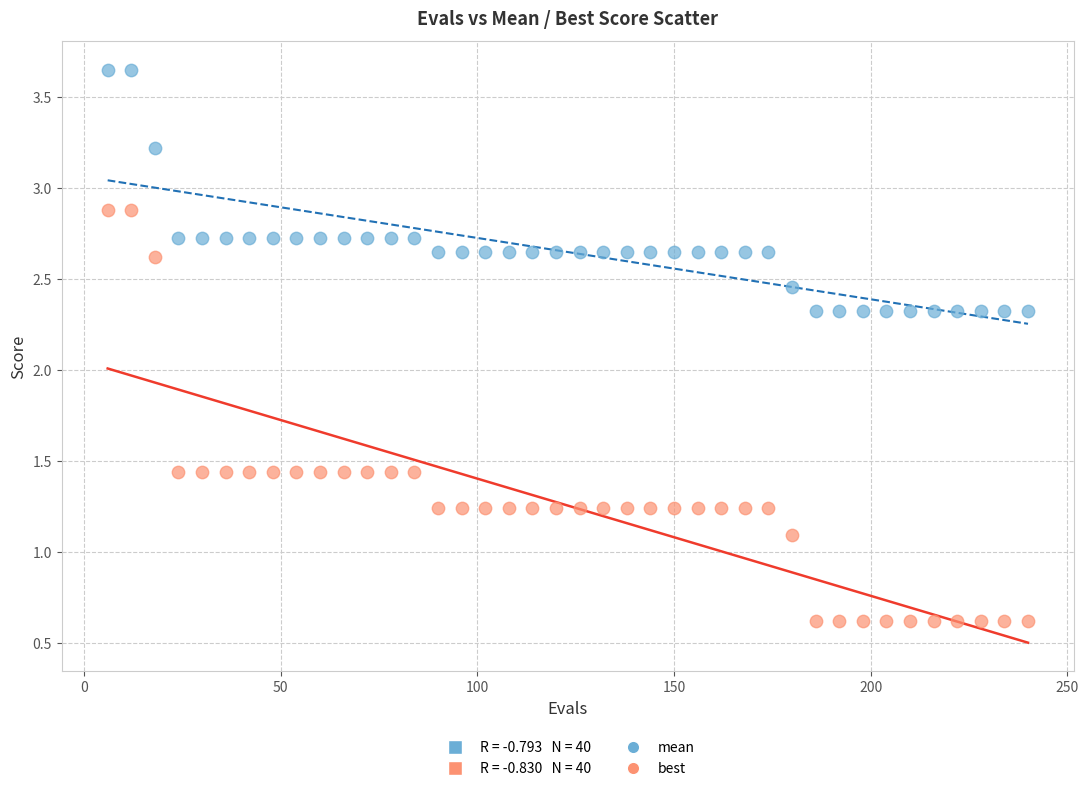

Across all data points, what is the range of Y values (max minus min)?

3.0